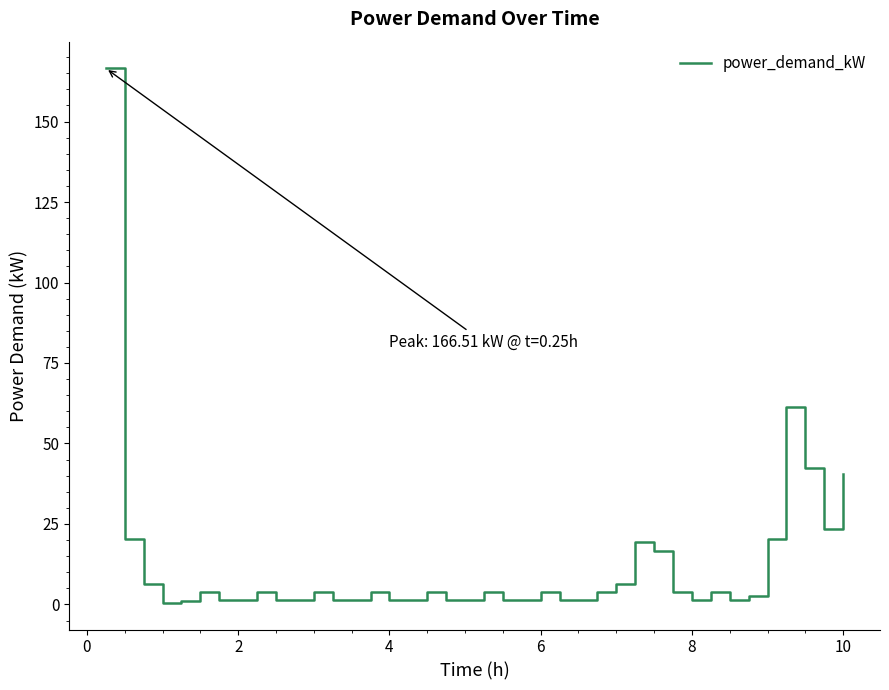

What is the greatest value displayed?

166.5